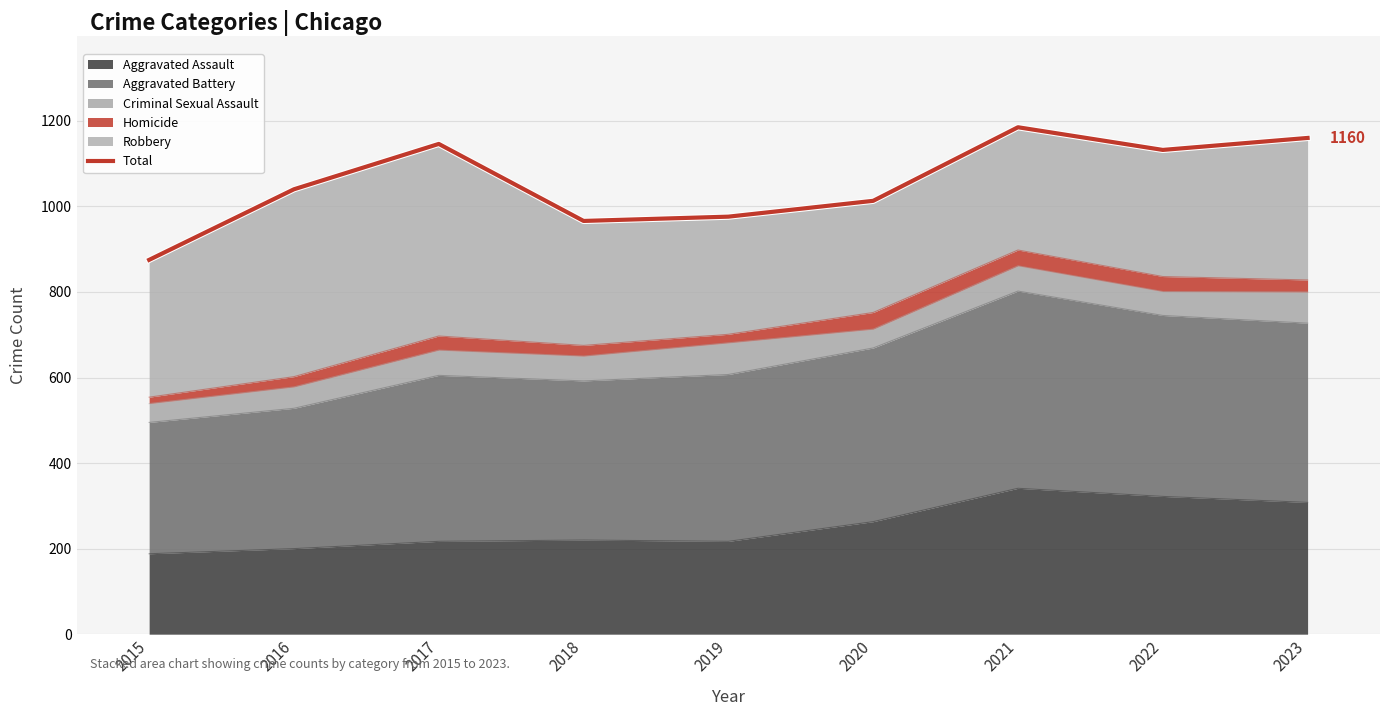

Is it true that Aggravated Assault equals 263 at 2015?

False